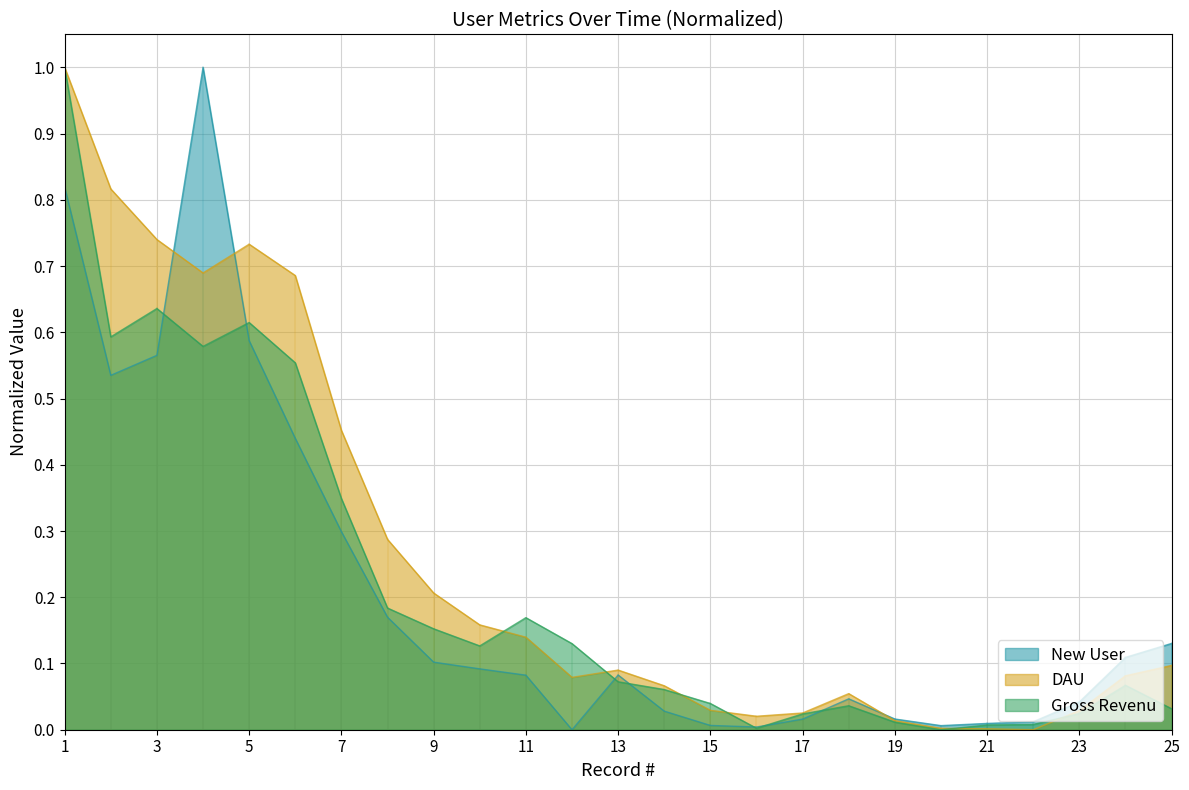

List the series in order of their peak value, lowest first.

New User, DAU, Gross Revenu